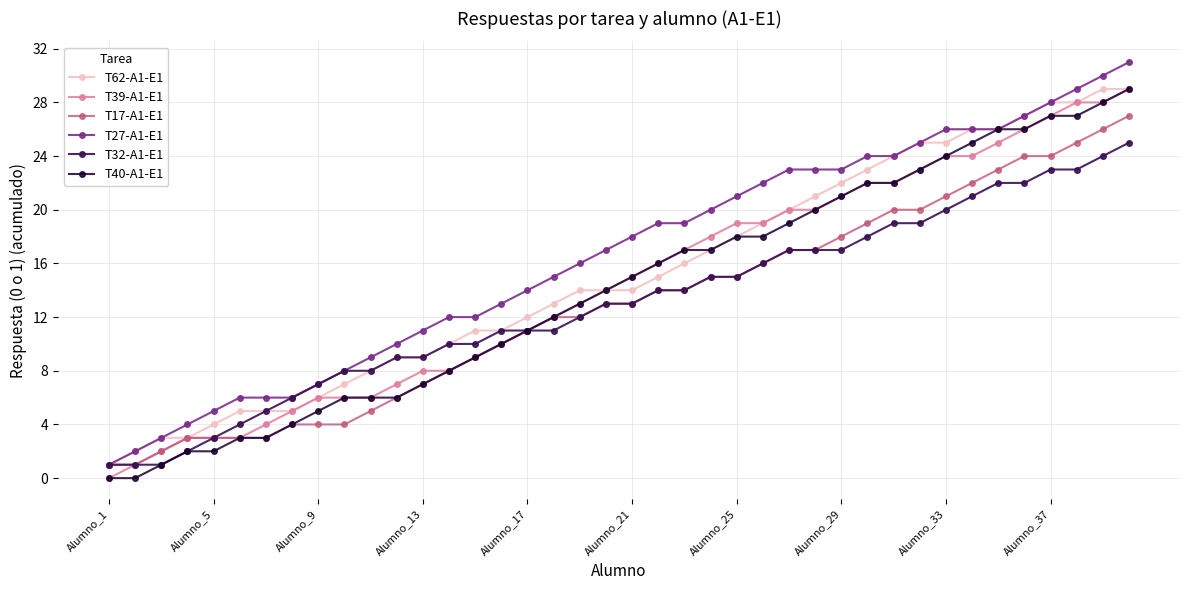

Which series has the largest range (max minus min)?

T27-A1-E1